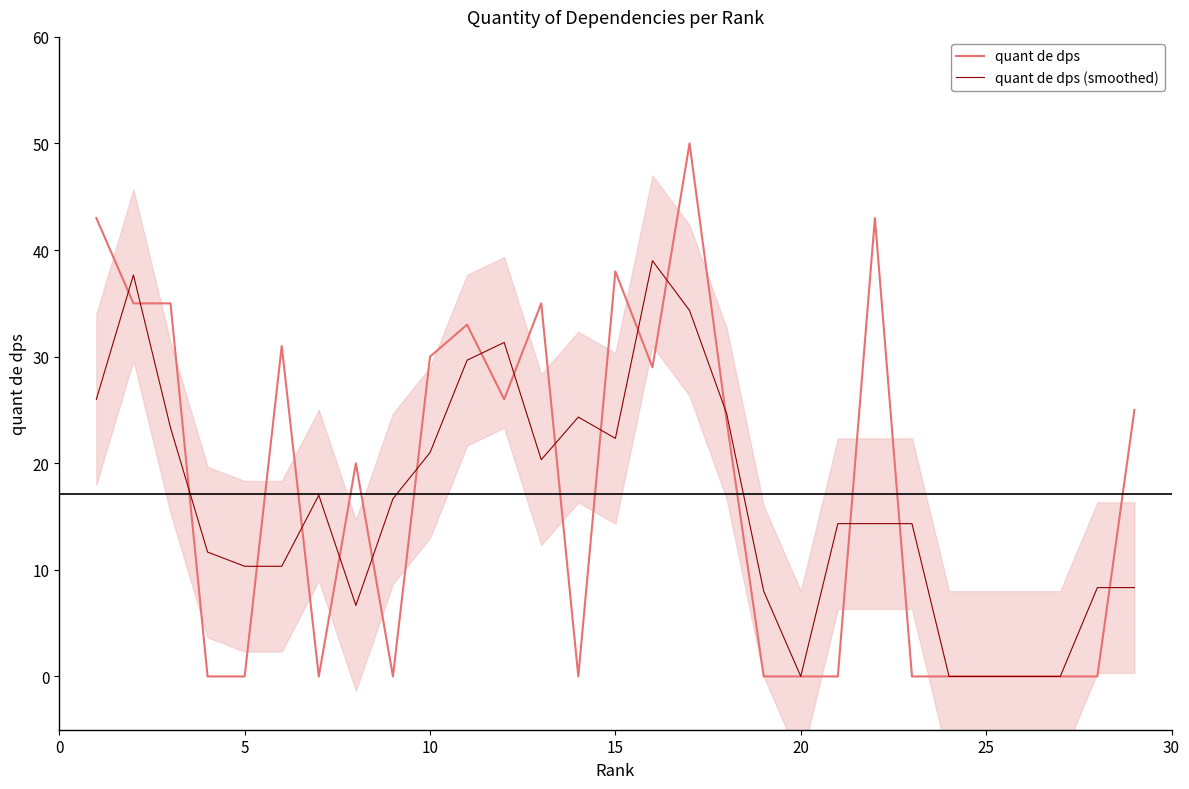

What is the sum of all quant de dps (smoothed) values?

474.3